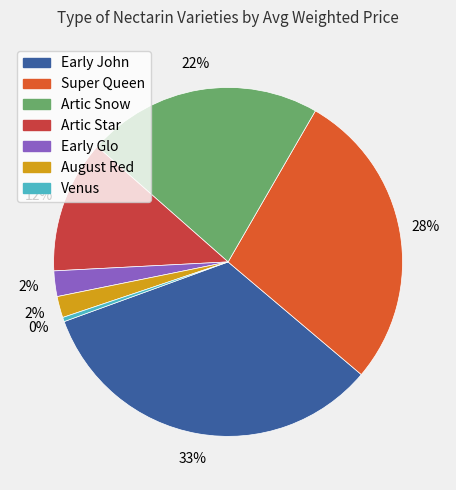

Does any single category account for the majority?

No